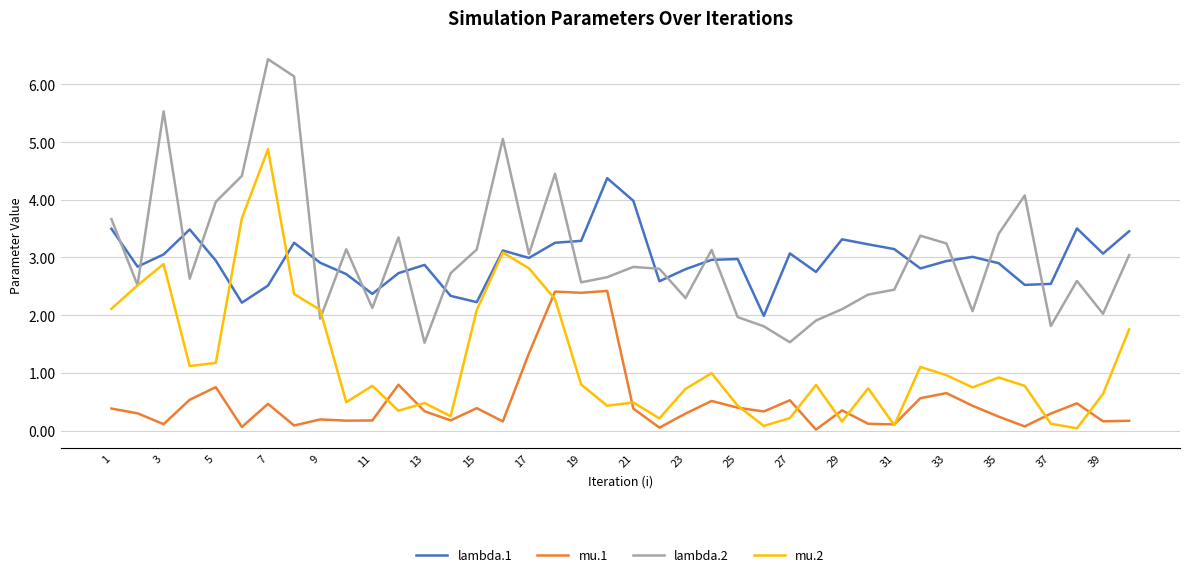

Rank the series by their maximum value, from highest to lowest.

lambda.2, mu.2, lambda.1, mu.1